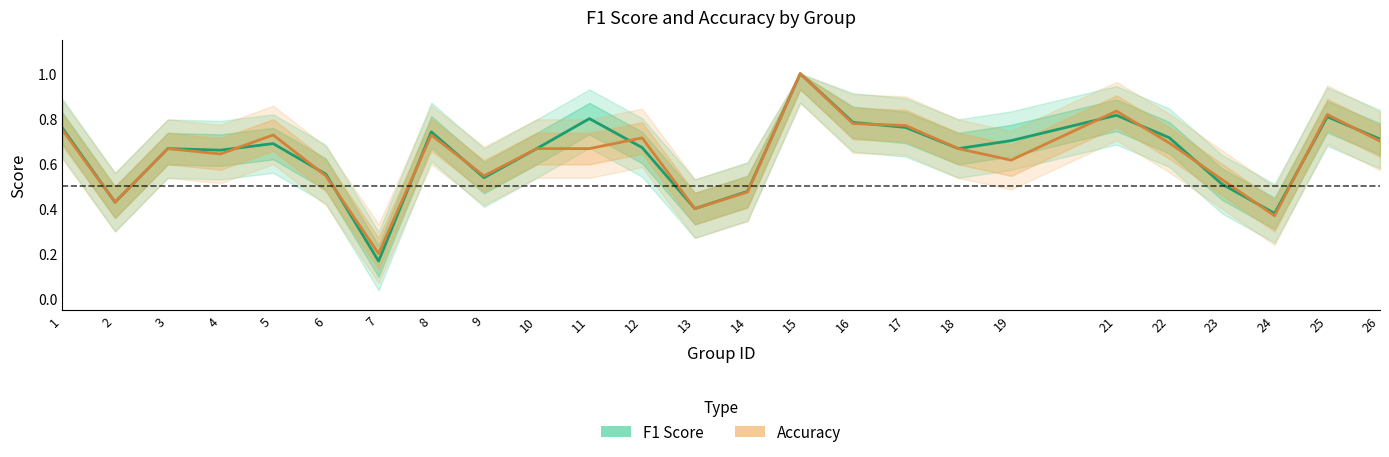

In f1, how many points are lower than both neighbors (excluding endpoints)?

7